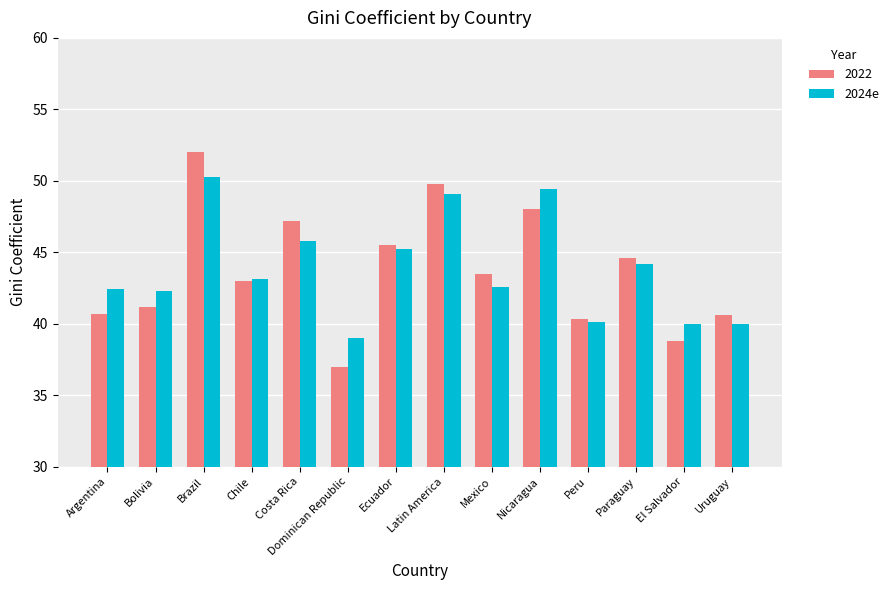

The value of 2024e at Argentina is 18.1. True or false?

False